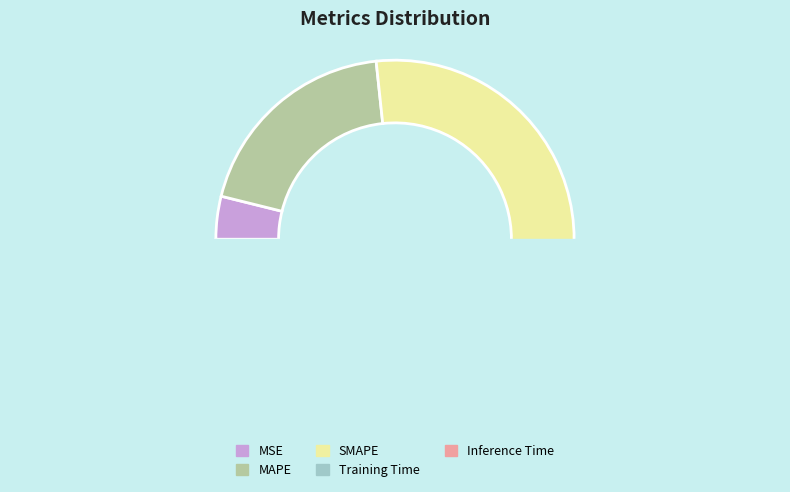

Does any single category account for the majority?

No